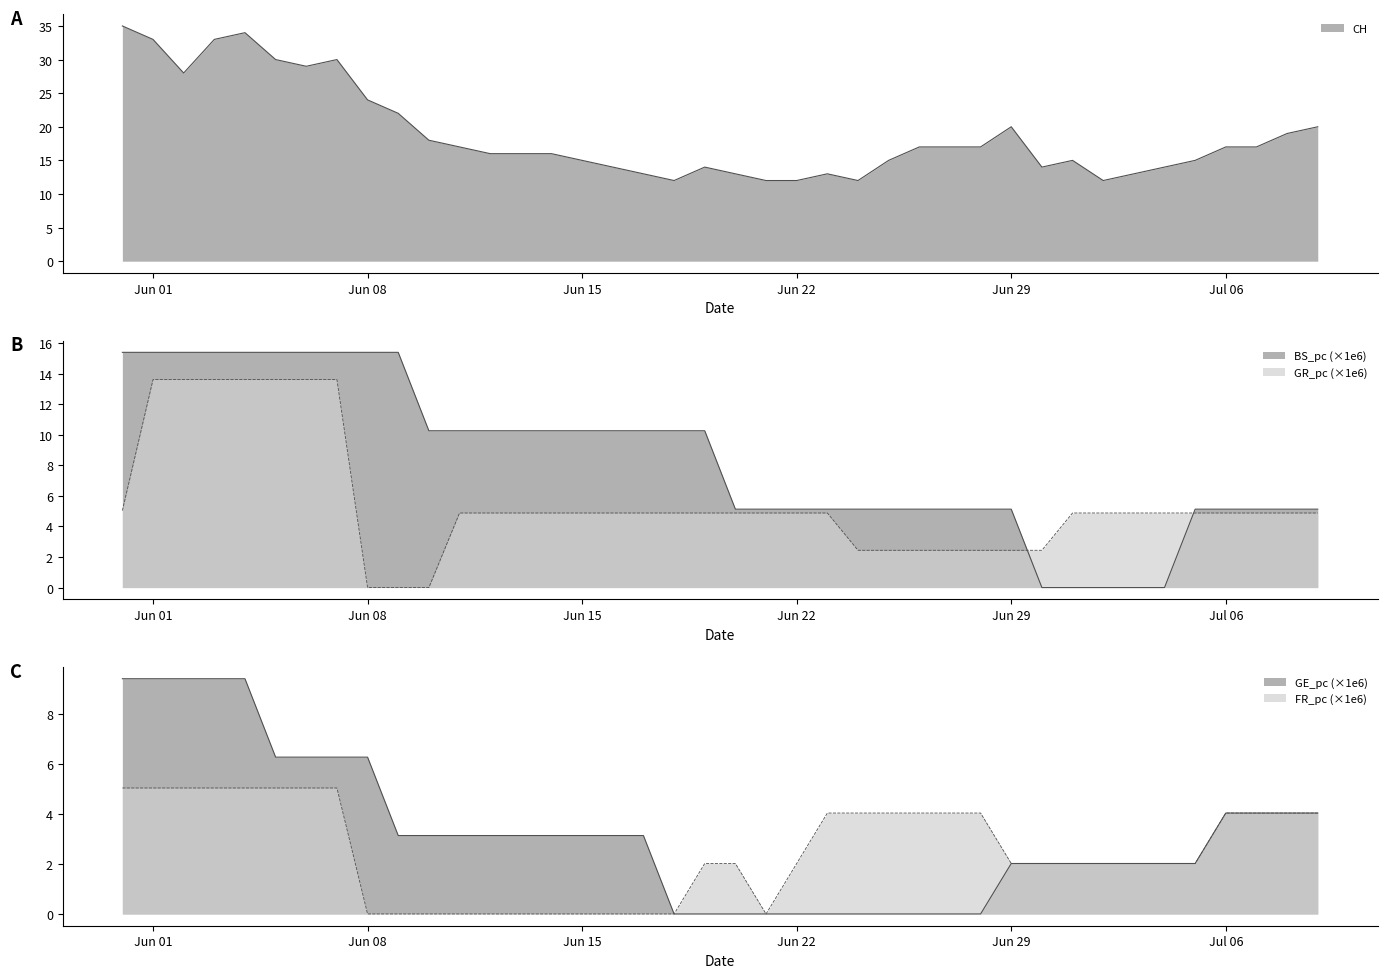

Is the value of GR_pc at 2020-06-07 greater than the value of FR_pc at 2020-06-26?

Yes